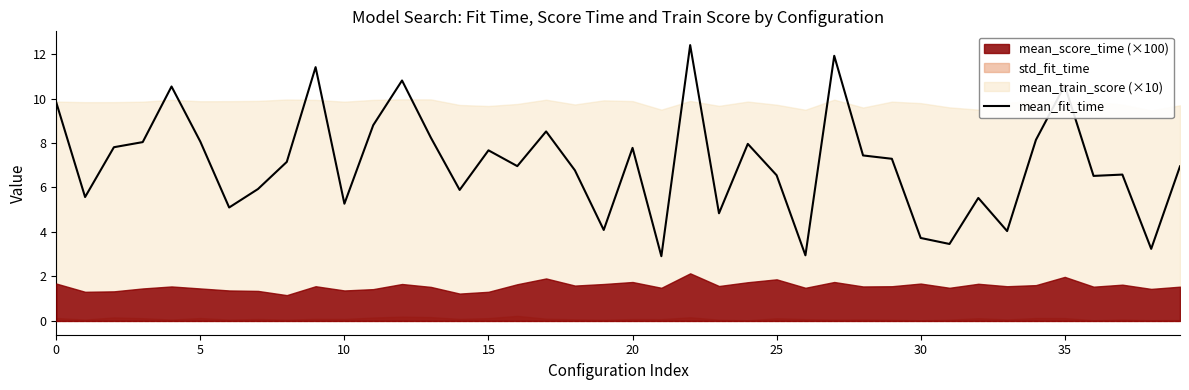

What is the lowest value of the mean_fit_time series?

2.9